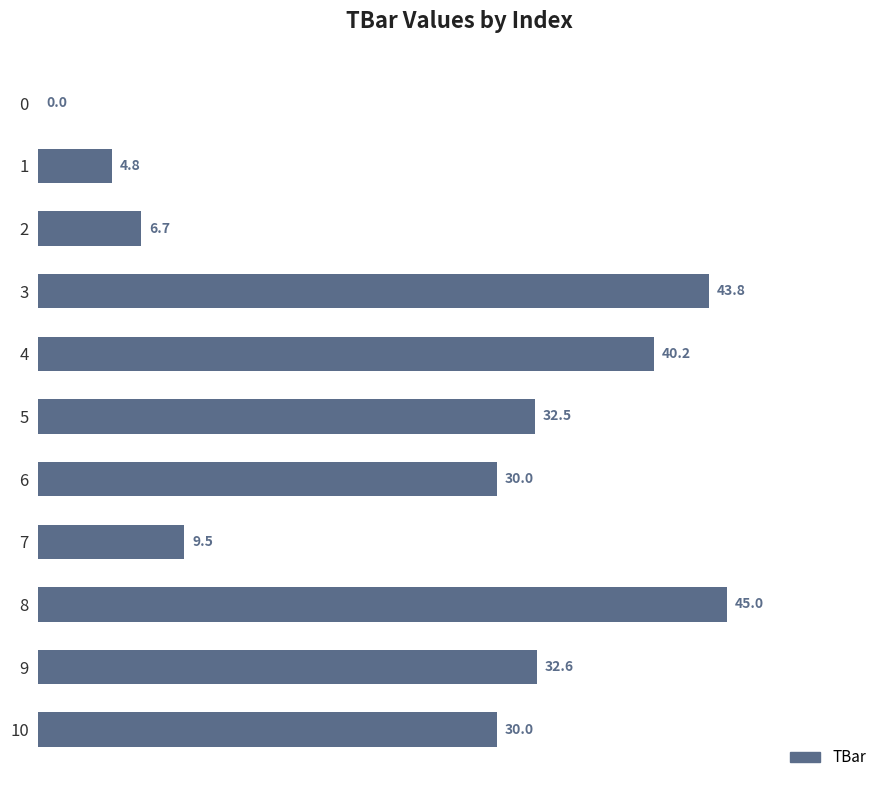

The value at 4 is 40.2. True or false?

True